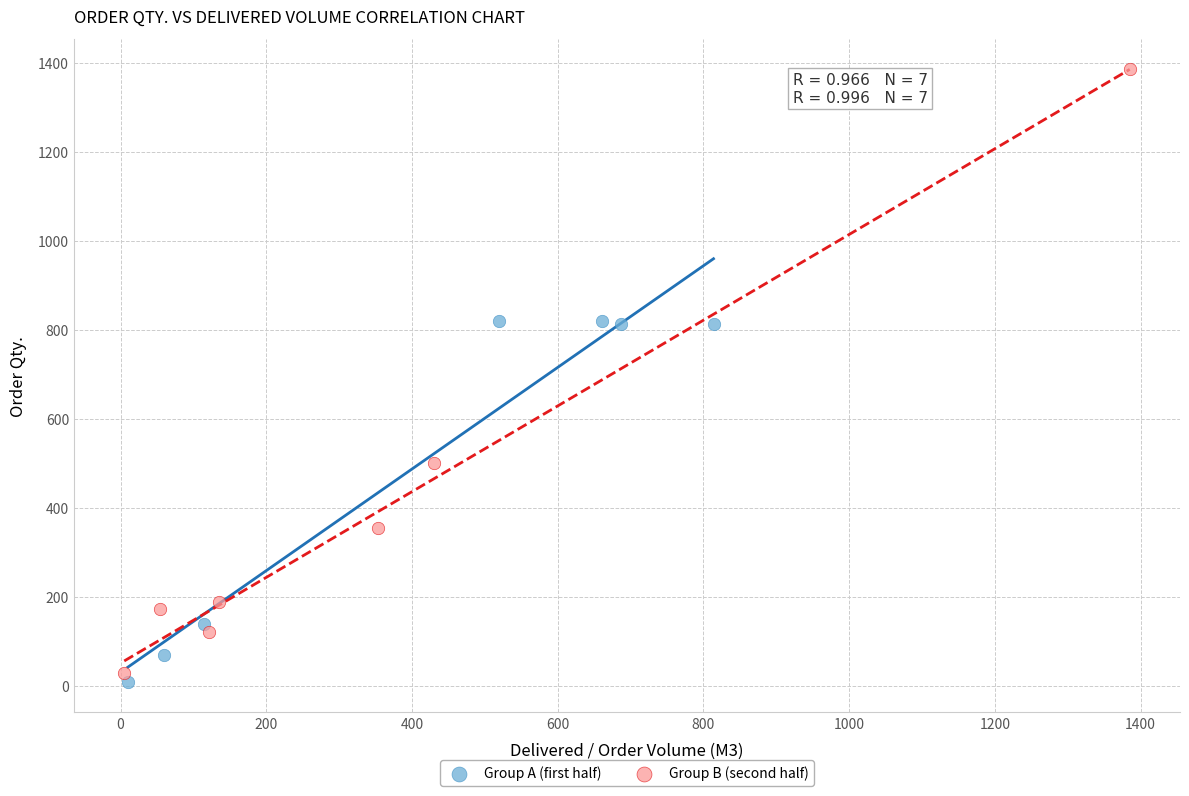

Which series reaches the maximum Y coordinate?

Group B (second half)